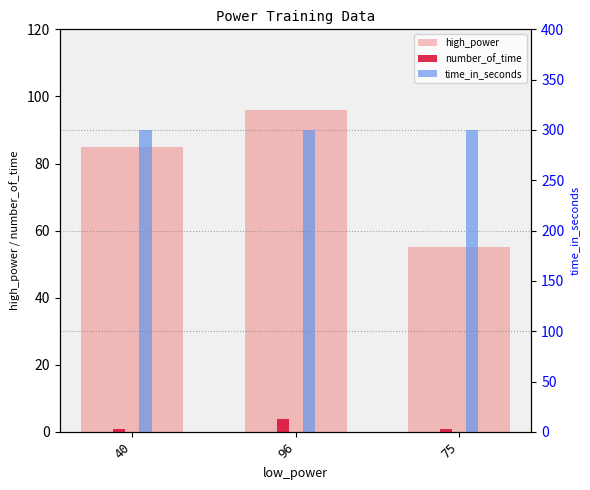

The high_power series shows 56 at 40. True or false?

False